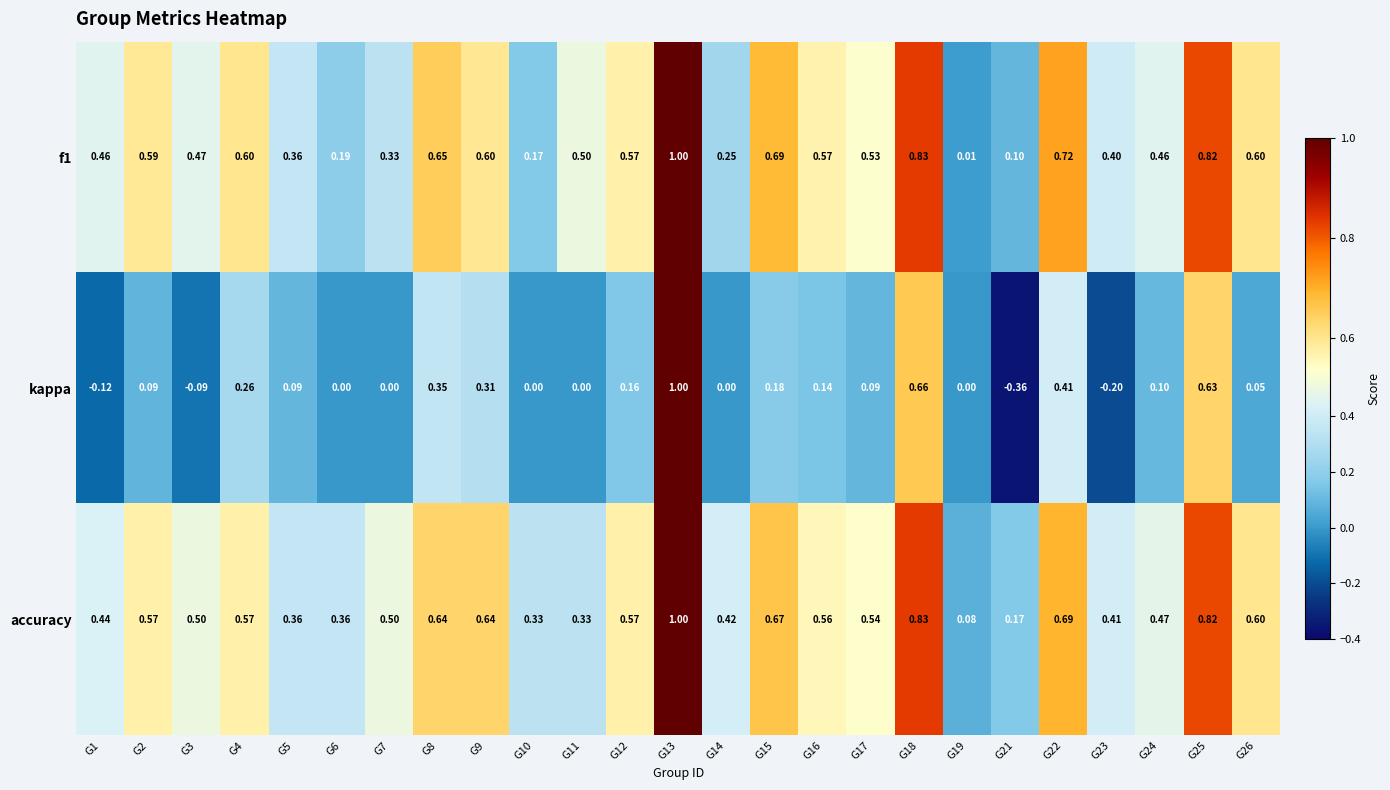

Count the number of categories in the chart.

25